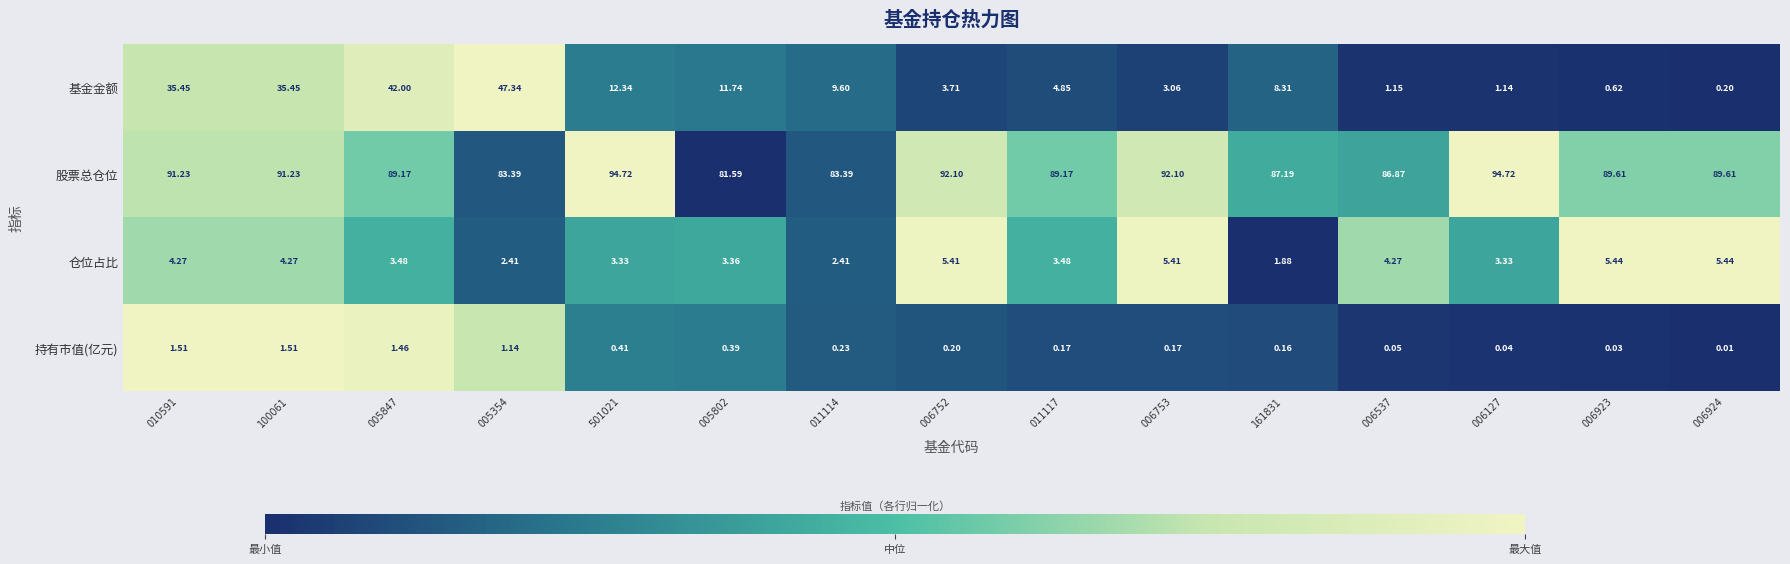

List the series in order of their peak value, lowest first.

持有市值(亿元), 仓位占比, 基金金额, 股票总仓位